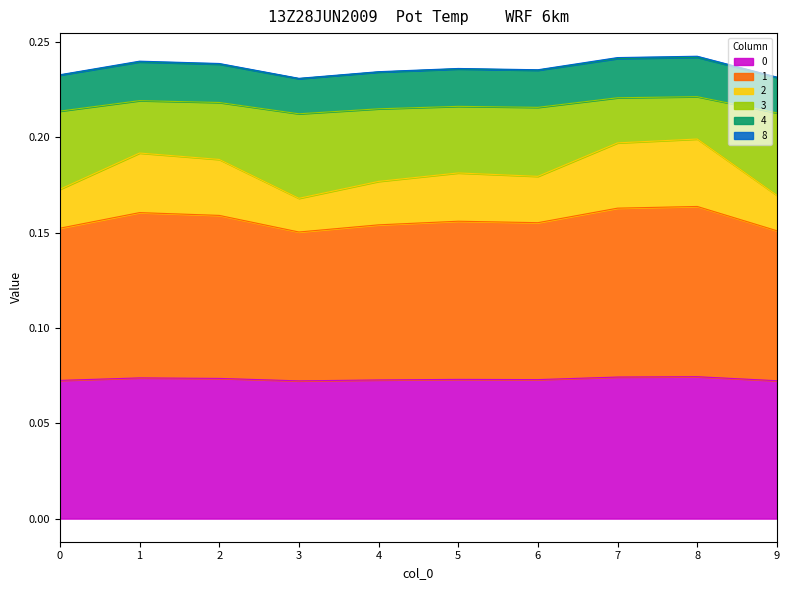

What is the sum of all 4 values?

2.4